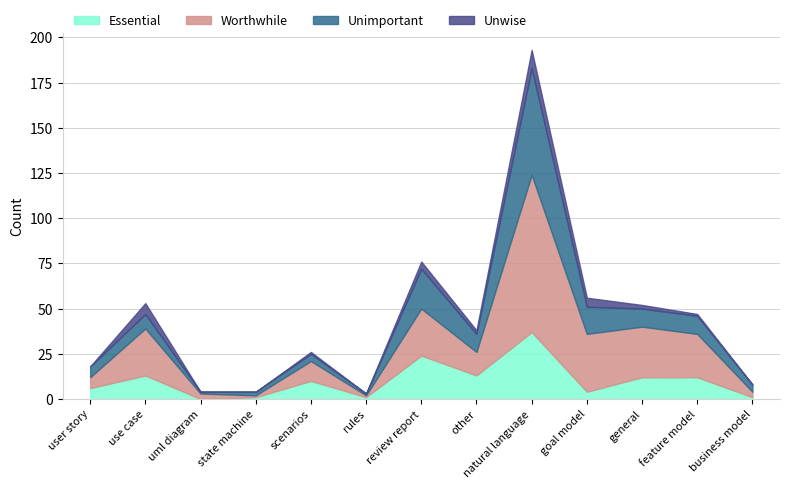

Reading left to right, list all the values displayed in this chart.

Essential: 6	13	0	1	10	1	24	13	37	4	12	12	1
Worthwhile: 6	26	3	1	11	1	26	13	87	32	28	24	3
Unimportant: 6	8	1	2	4	1	22	10	59	15	10	10	4
Unwise: 0	6	0	0	1	0	4	2	10	5	2	1	0